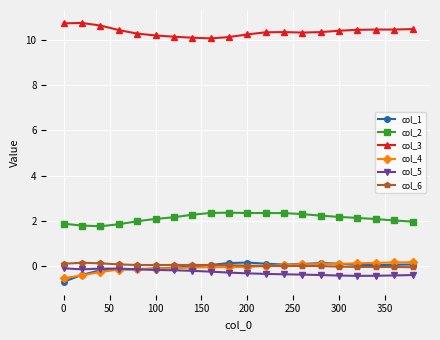

What is the value of the col_3 point at the 10th from the left?

10.1